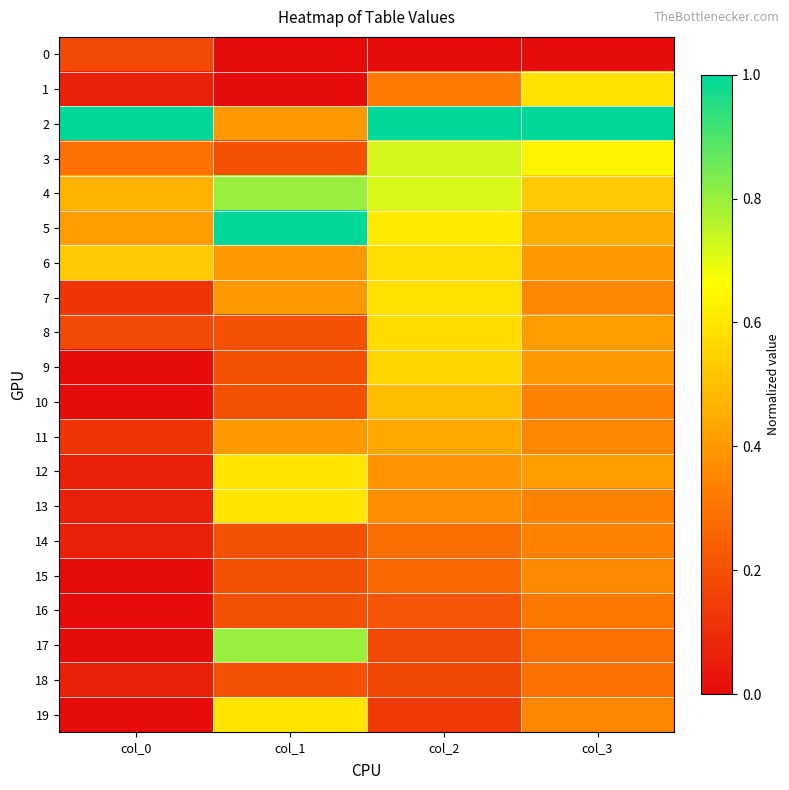

At how many categories does at least one series exceed 0?

4